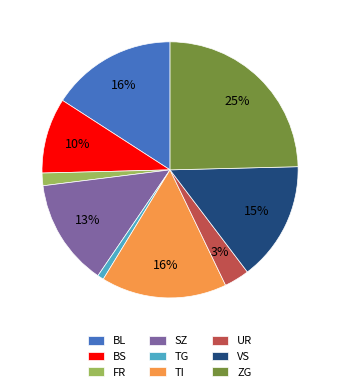

Which category has the biggest portion of the pie?

ZG